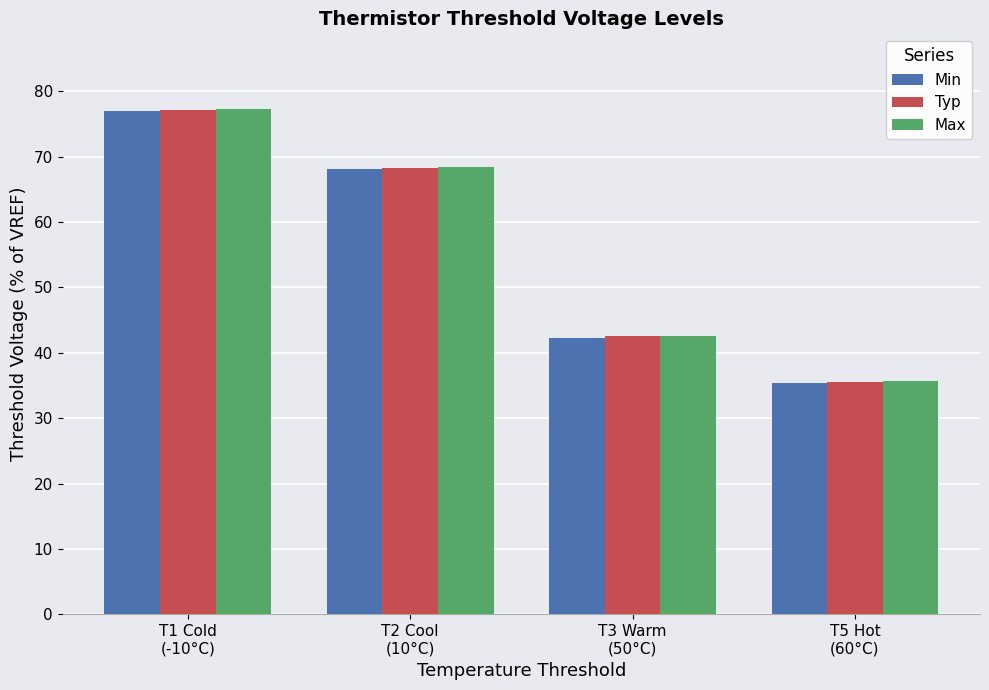

What is the average value of the Typ series?

55.9